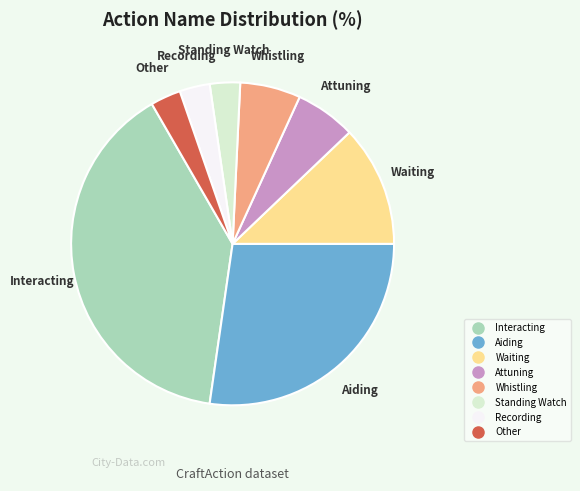

The Standing Watch slice represents 3% of the pie. True or false?

True